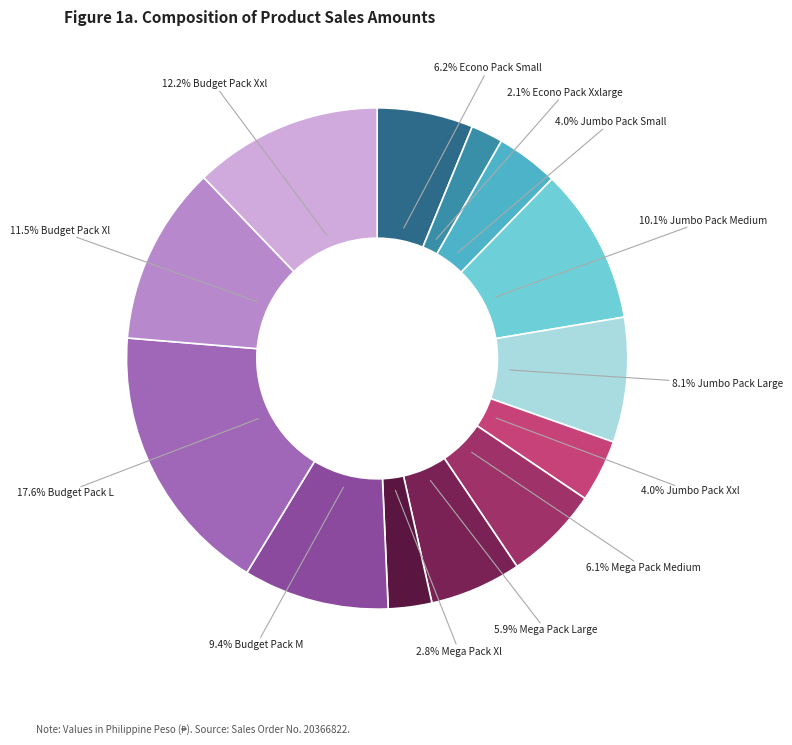

Is there any slice that represents more than half of the pie?

No